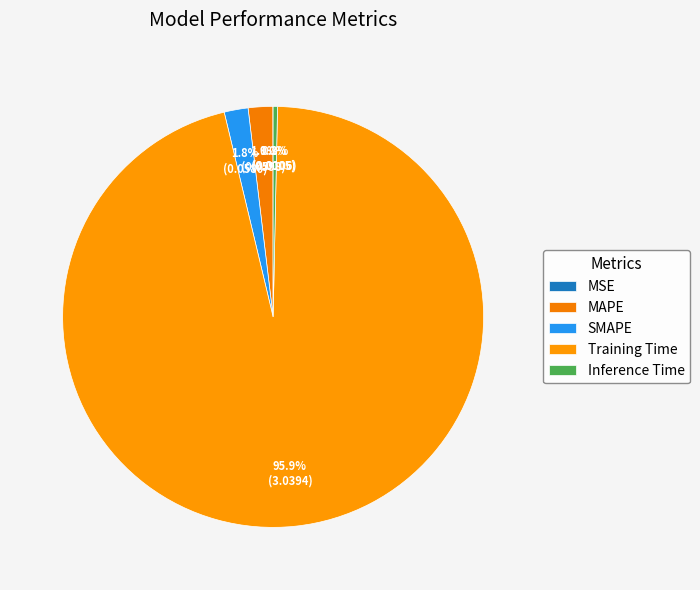

What percentage is the Training Time slice, to the nearest percent?

96%